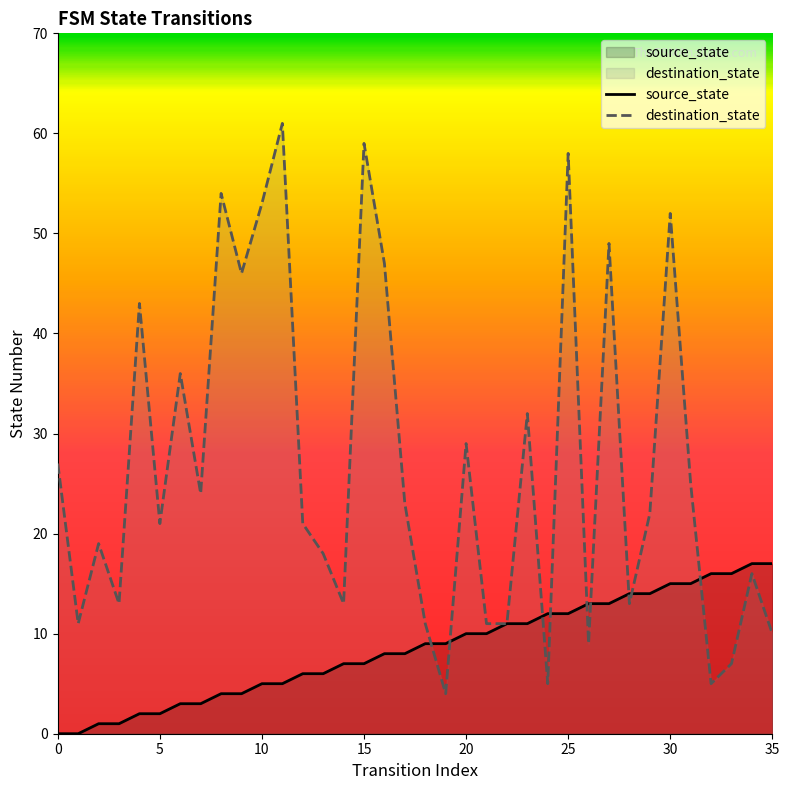

The source_state series shows 17 at 35. True or false?

True